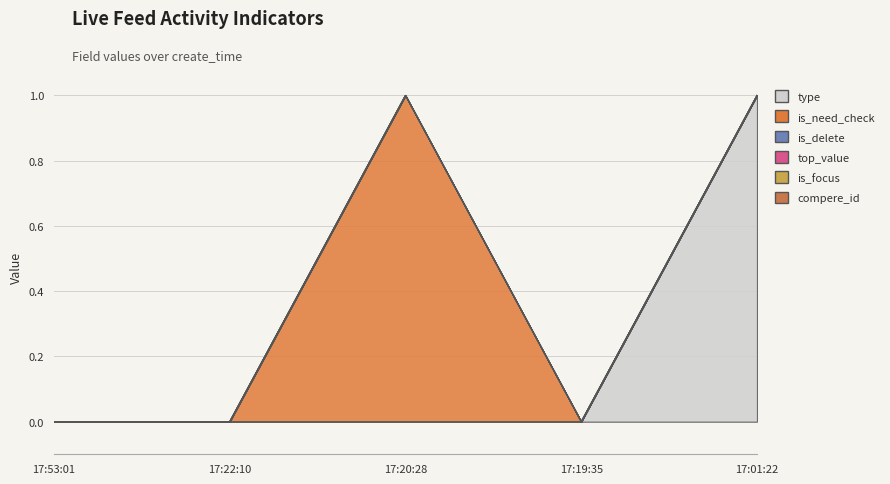

True or false: compere_id has more than 0 points higher than both neighbors.

False